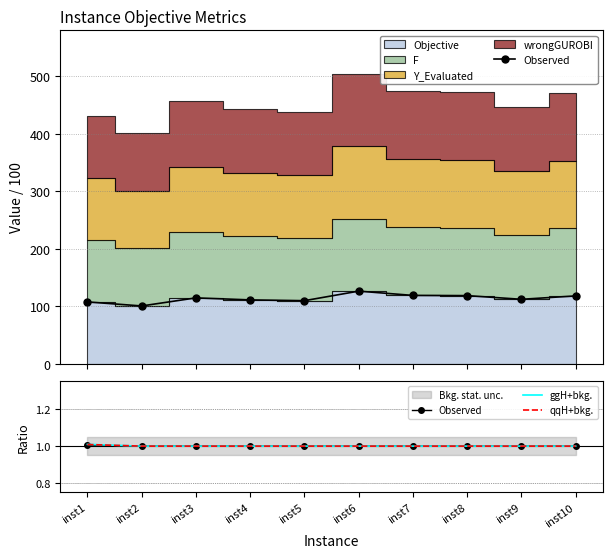

At how many categories does at least one series exceed 1?

2